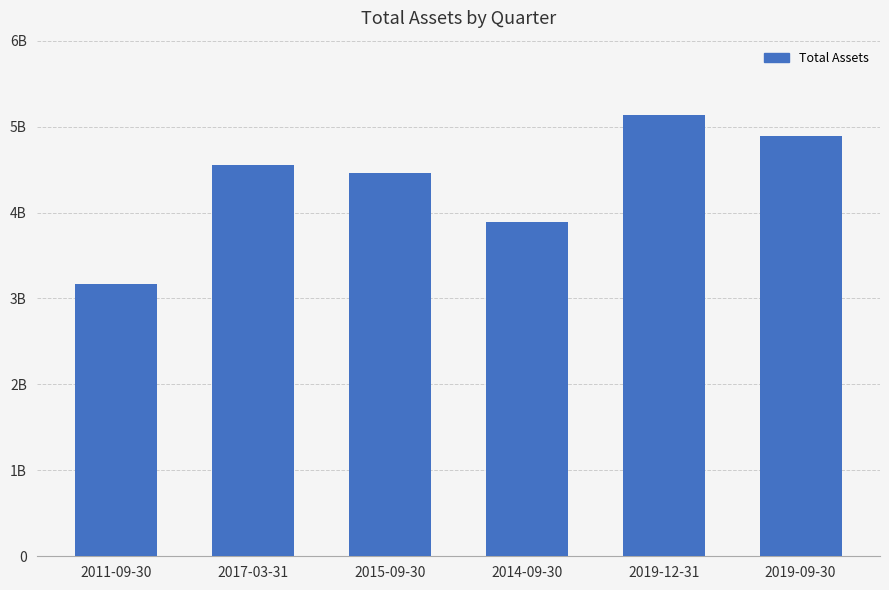

Between 2015-09-30 and 2019-09-30, which is larger?

2019-09-30